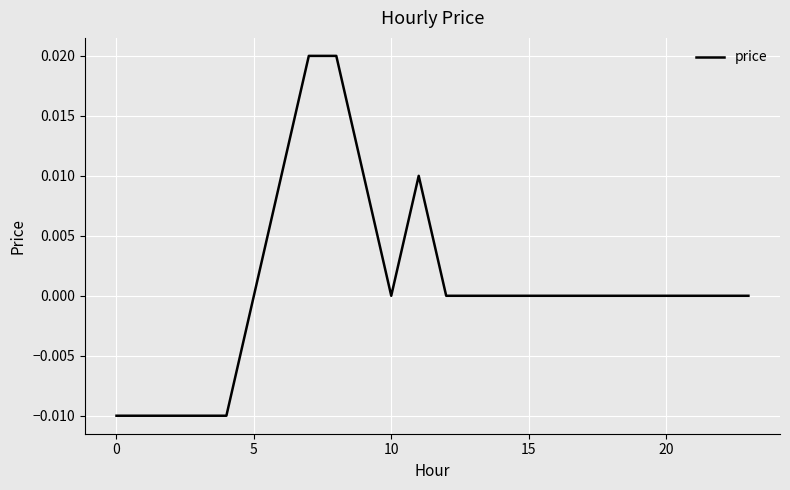

Count the number of data series in this chart.

1